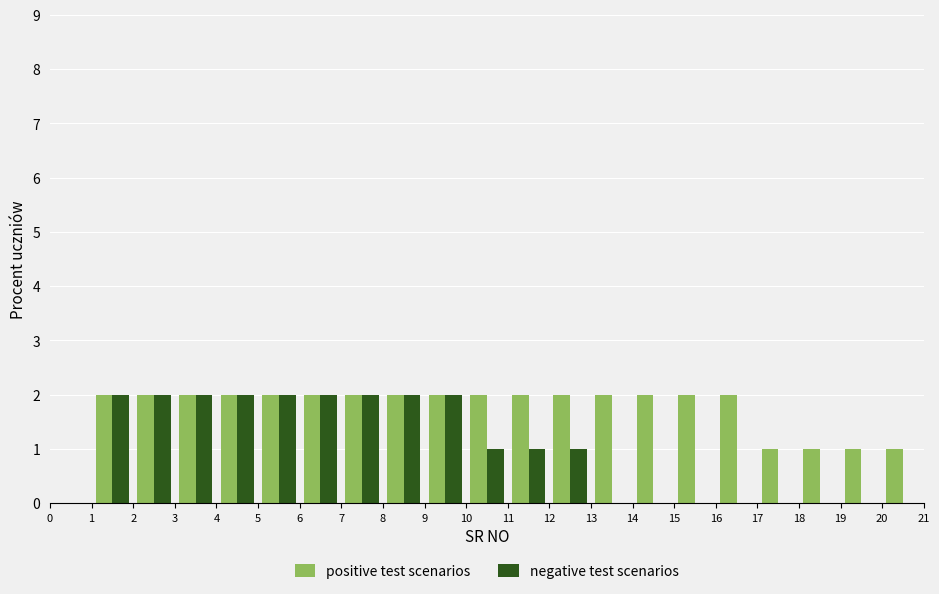

Reading left to right, list every range on the x-axis with the height of the bar of each series over it. The values are not printed on the chart, so give them approximately, as read against the axis.

0 to 1: positive test scenarios=0	negative test scenarios=0
1 to 2: positive test scenarios=2	negative test scenarios=2
2 to 3: positive test scenarios=2	negative test scenarios=2
3 to 4: positive test scenarios=2	negative test scenarios=2
4 to 5: positive test scenarios=2	negative test scenarios=2
5 to 6: positive test scenarios=2	negative test scenarios=2
6 to 7: positive test scenarios=2	negative test scenarios=2
7 to 8: positive test scenarios=2	negative test scenarios=2
8 to 9: positive test scenarios=2	negative test scenarios=2
9 to 10: positive test scenarios=2	negative test scenarios=2
10 to 11: positive test scenarios=2	negative test scenarios=1
11 to 12: positive test scenarios=2	negative test scenarios=1
12 to 13: positive test scenarios=2	negative test scenarios=1
13 to 14: positive test scenarios=2	negative test scenarios=0
14 to 15: positive test scenarios=2	negative test scenarios=0
15 to 16: positive test scenarios=2	negative test scenarios=0
16 to 17: positive test scenarios=2	negative test scenarios=0
17 to 18: positive test scenarios=1	negative test scenarios=0
18 to 19: positive test scenarios=1	negative test scenarios=0
19 to 20: positive test scenarios=1	negative test scenarios=0
20 to 21: positive test scenarios=1	negative test scenarios=0